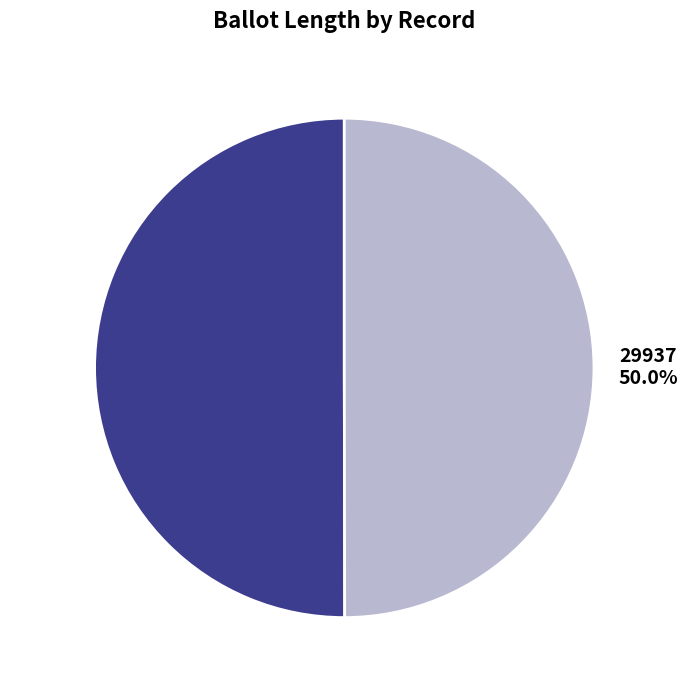

Combined, what portion of the pie is 29937 50.0% and 29922 50.0%?

100.0%